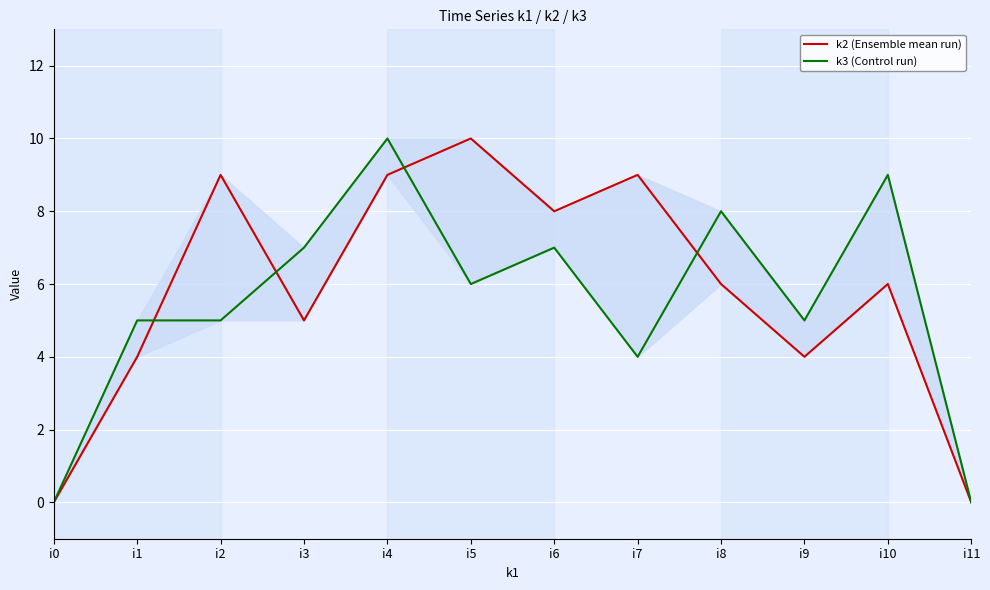

At how many categories does at least one series exceed 5?

8